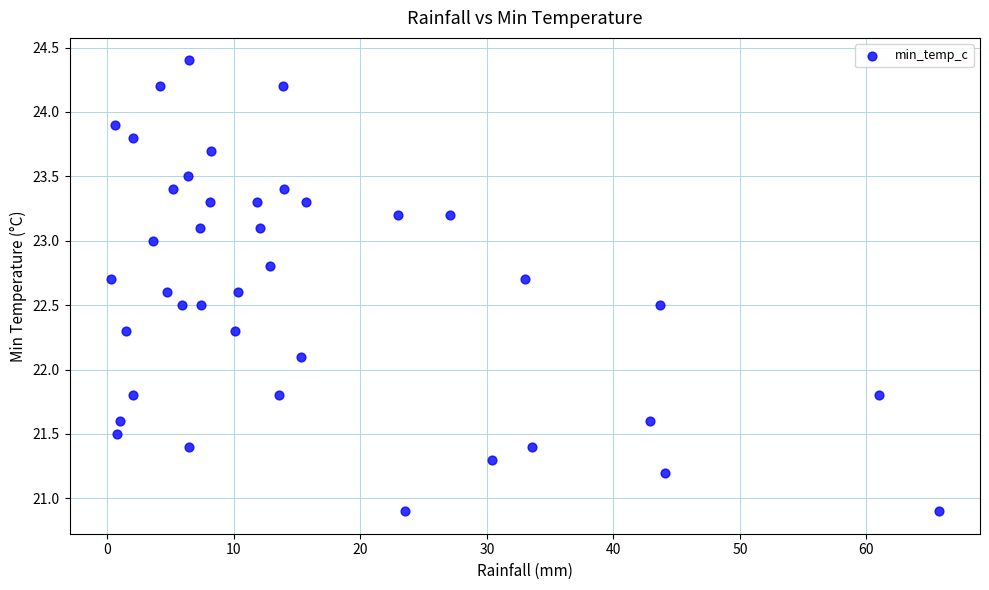

What is the range of X values (max minus min)?

65.4